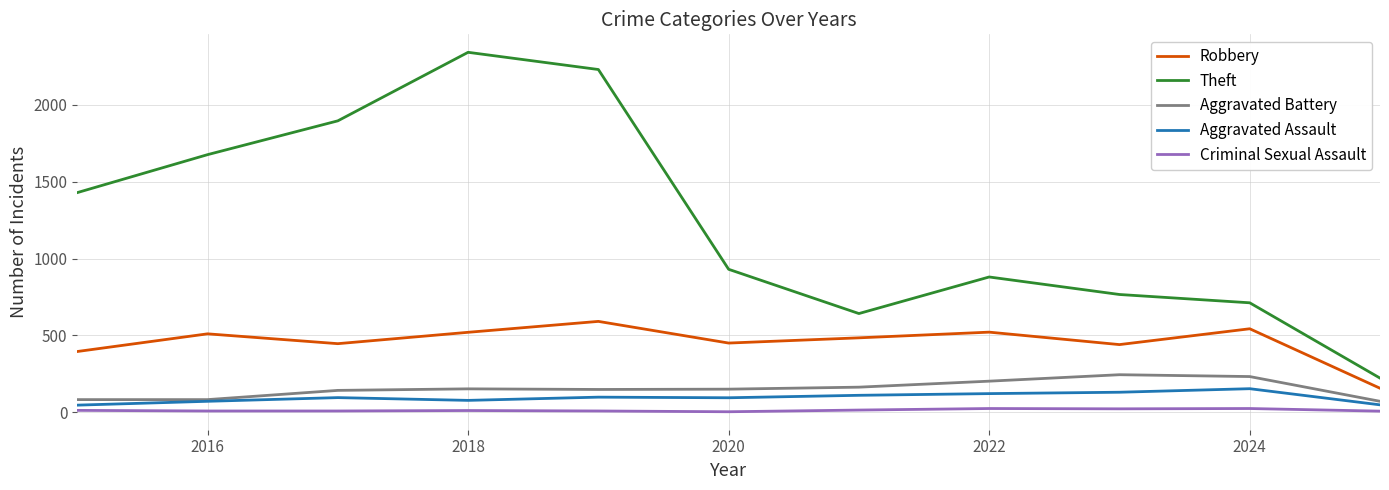

What is the difference between the maximum and second lowest values in the Aggravated Battery series?

162